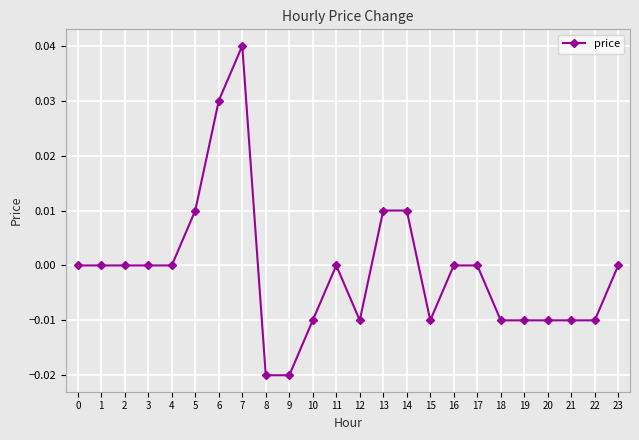

Which category has the highest value across all series?

7